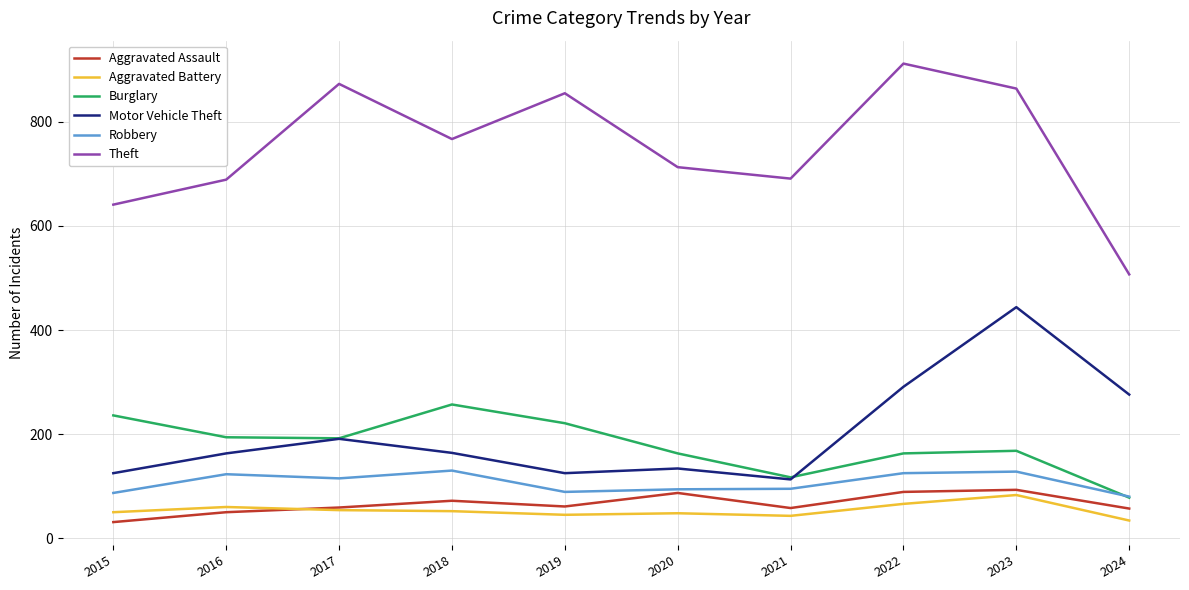

What is the total value across all series at 2015?

1170